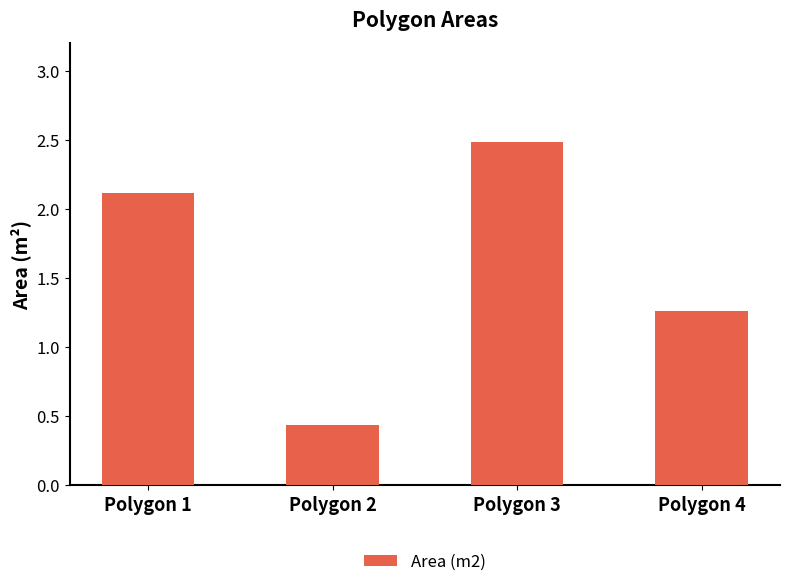

Which has a higher value, Polygon 4 or Polygon 3?

Polygon 3